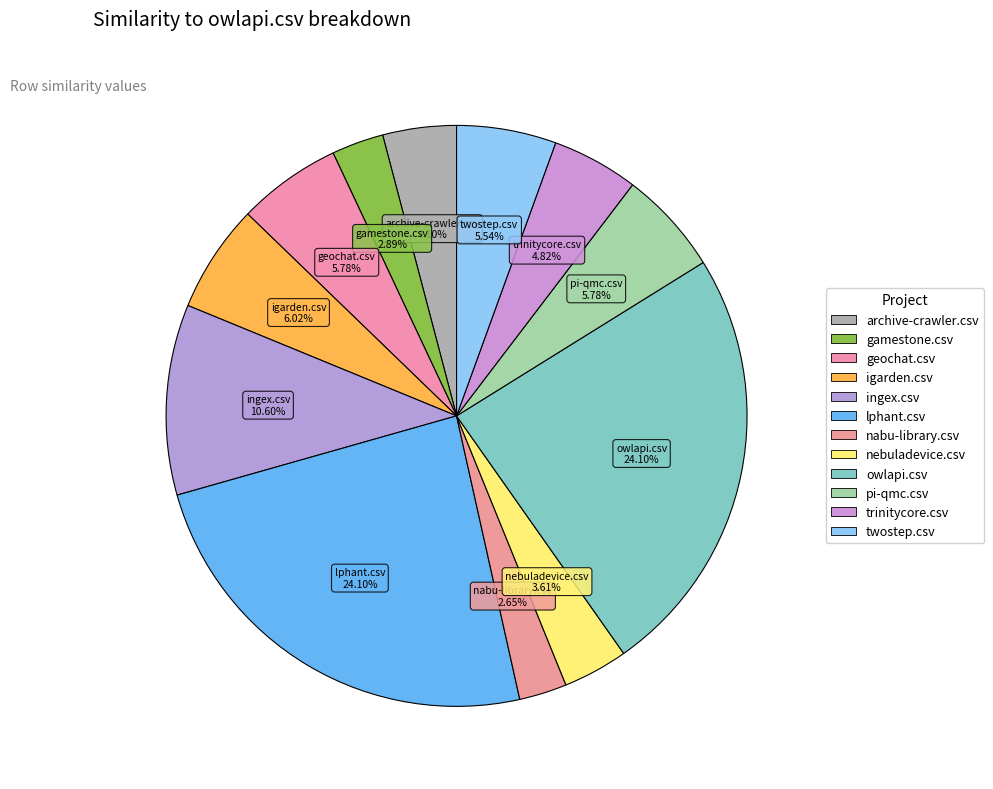

Is geochat.csv the majority of the pie?

No